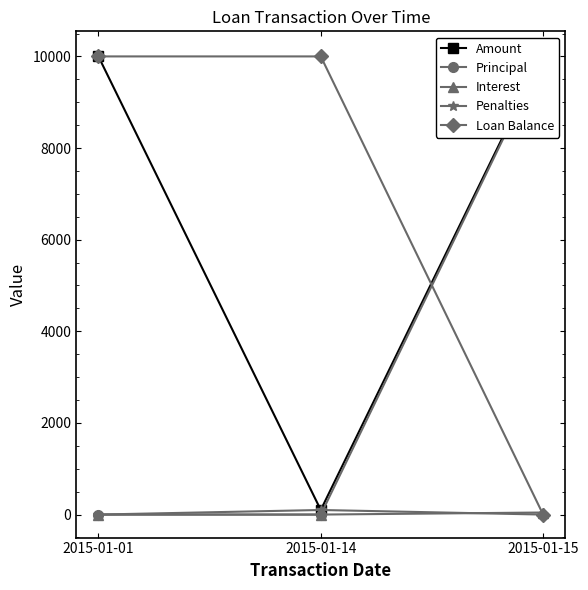

What is the value of the Loan Balance point at the 2nd from the left?

10000.0